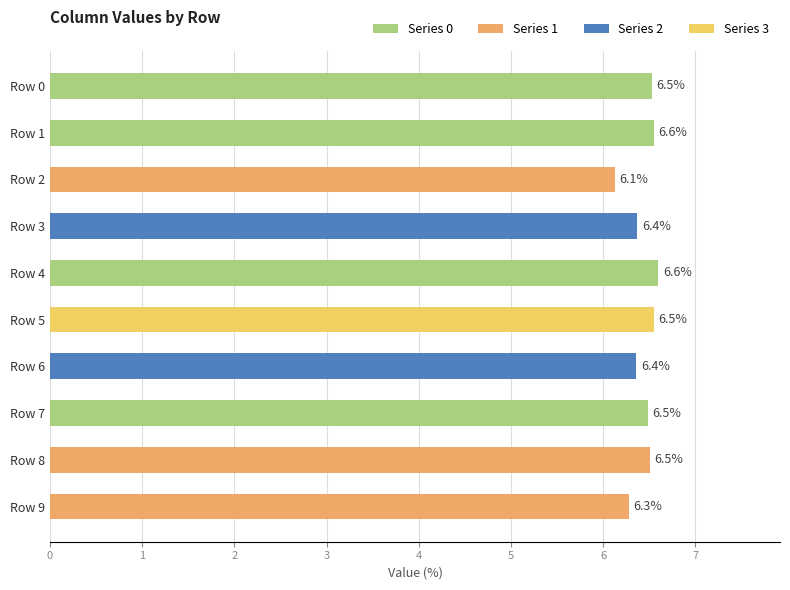

What is the change in value from Row 3 to Row 7?

+0.1